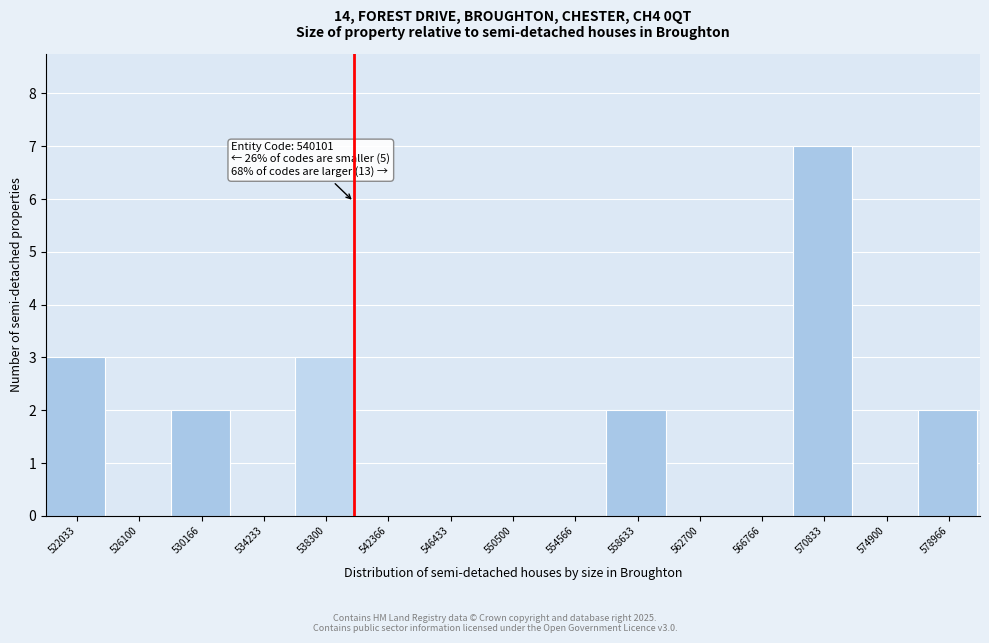

Which range on the x-axis has the tallest bar?

569000 to 573000